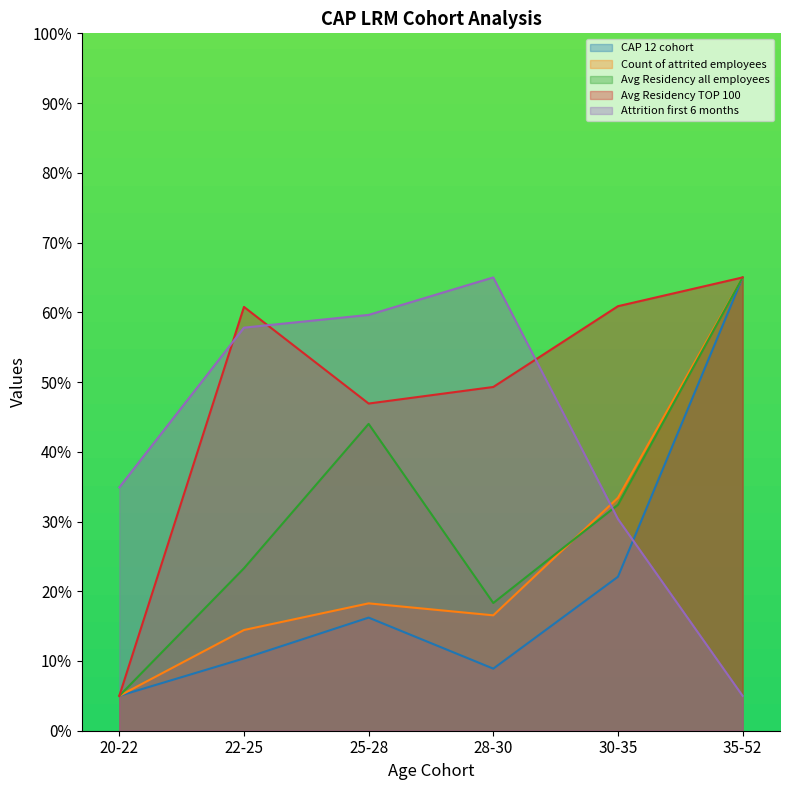

In CAP 12 cohort, how many points are lower than both neighbors (excluding endpoints)?

1